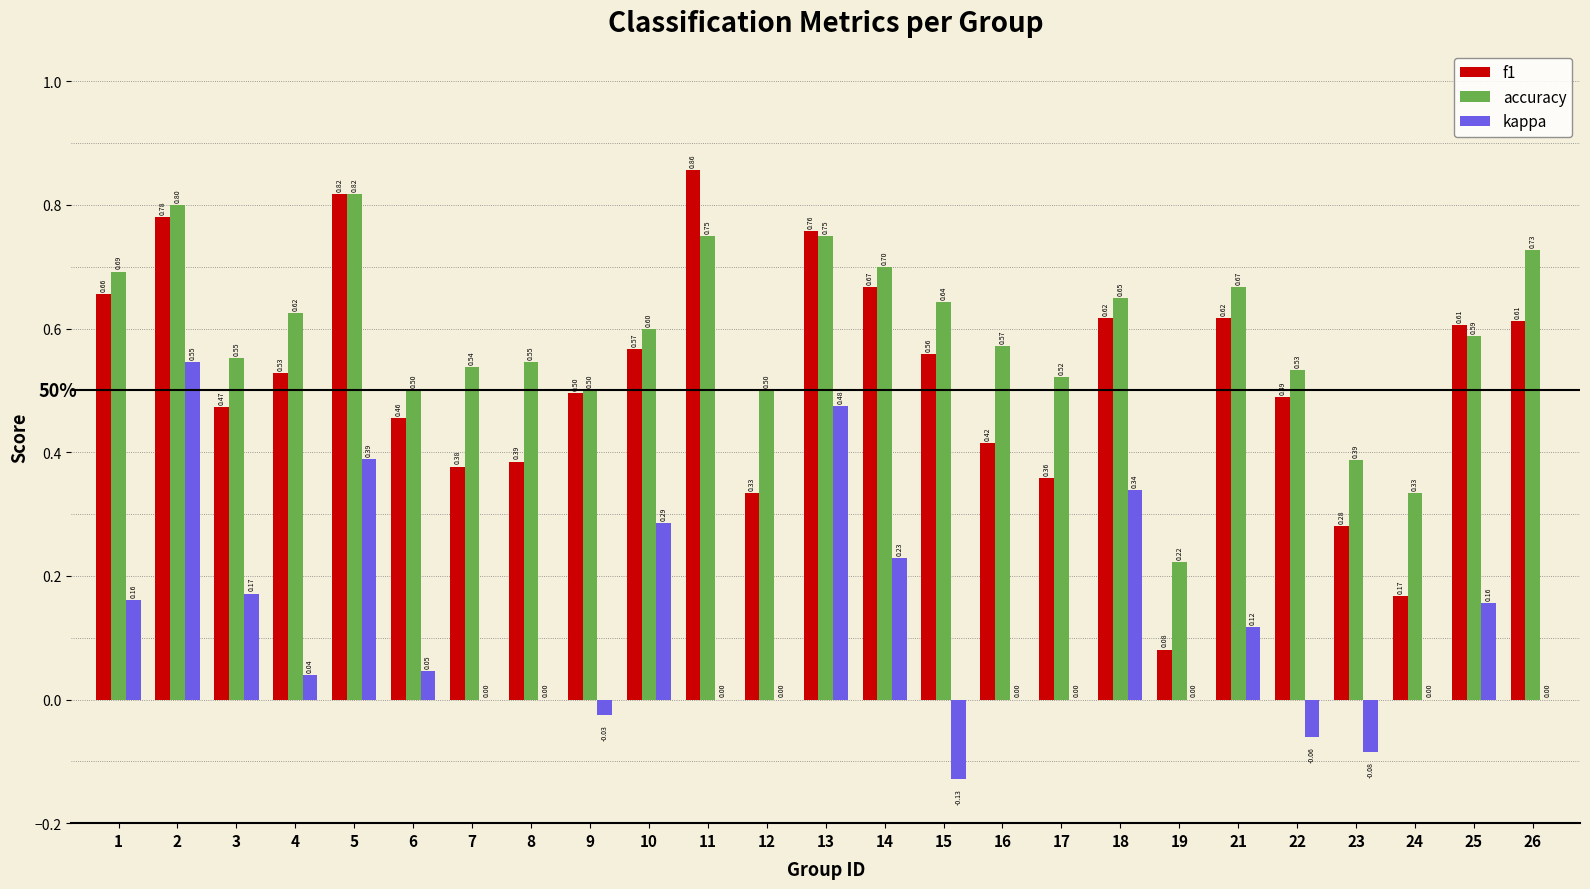

Is the value of f1 at 17 greater than the value of accuracy at 25?

No